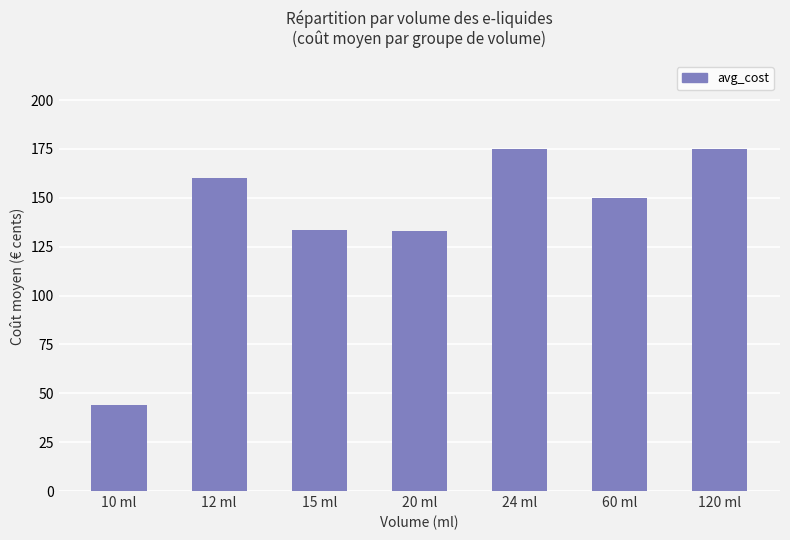

Which has a higher value, 15 ml or 120 ml?

120 ml